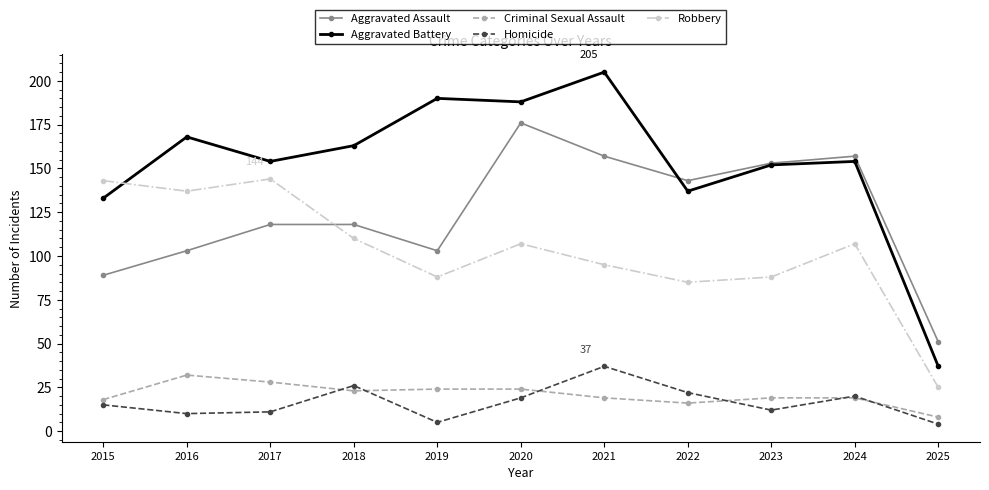

True or false: Aggravated Assault and Aggravated Battery cross at least once.

True